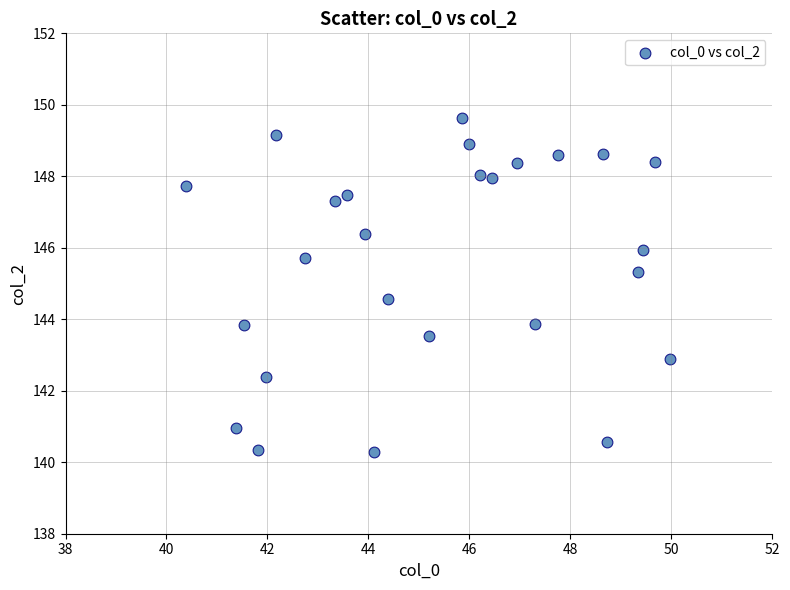

What is the range of Y values (max minus min)?

9.3